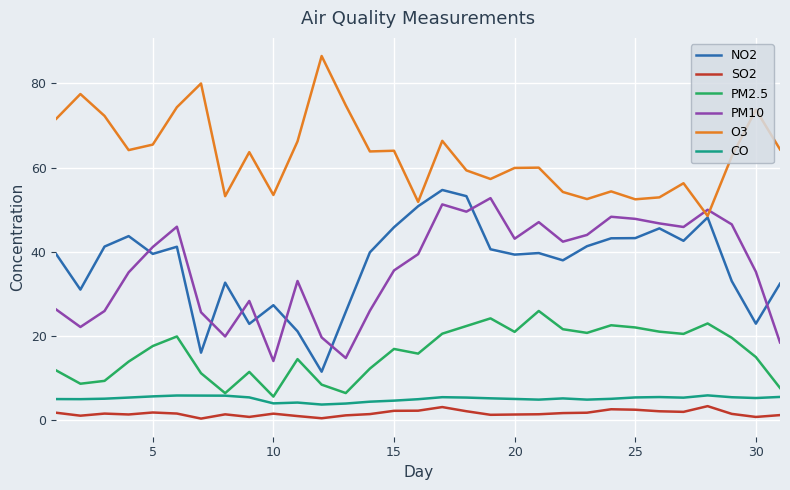

True or false: PM2.5 and NO2 cross at least once.

False